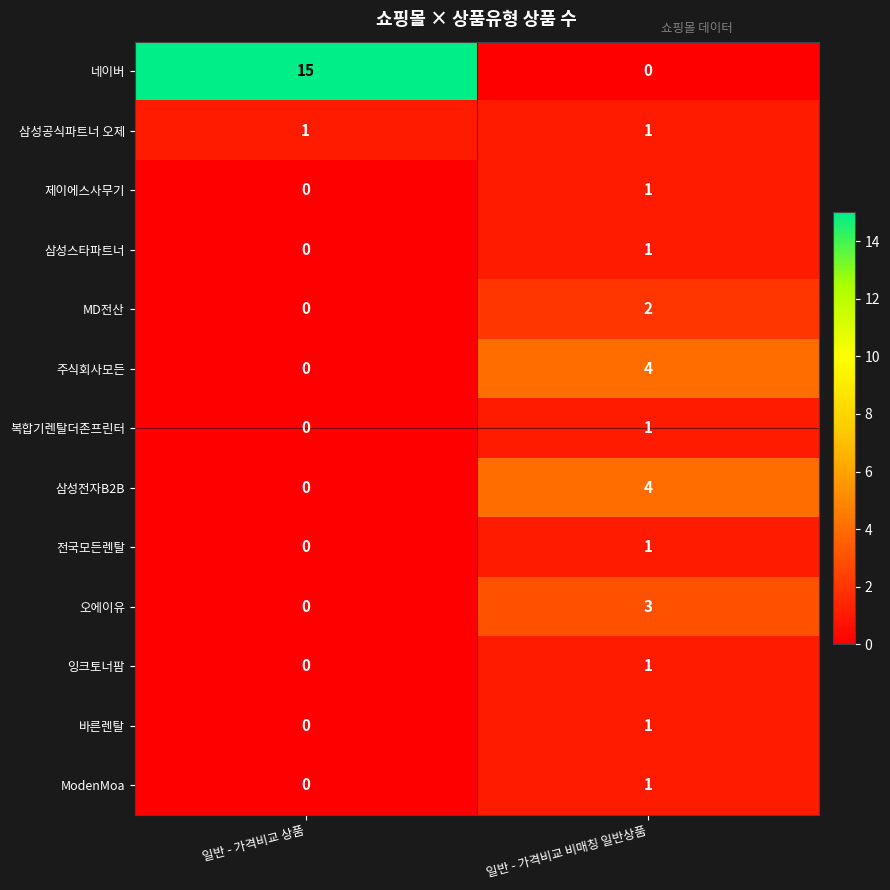

What is the greatest value displayed?

15